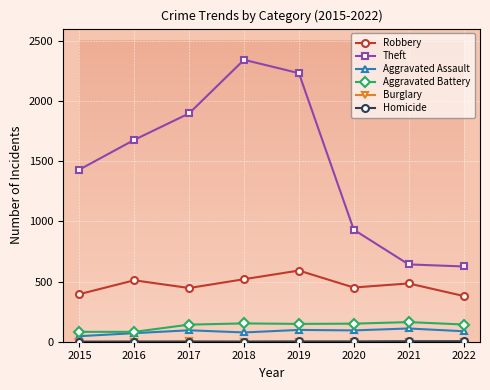

Which category has the highest value across all series?

2018